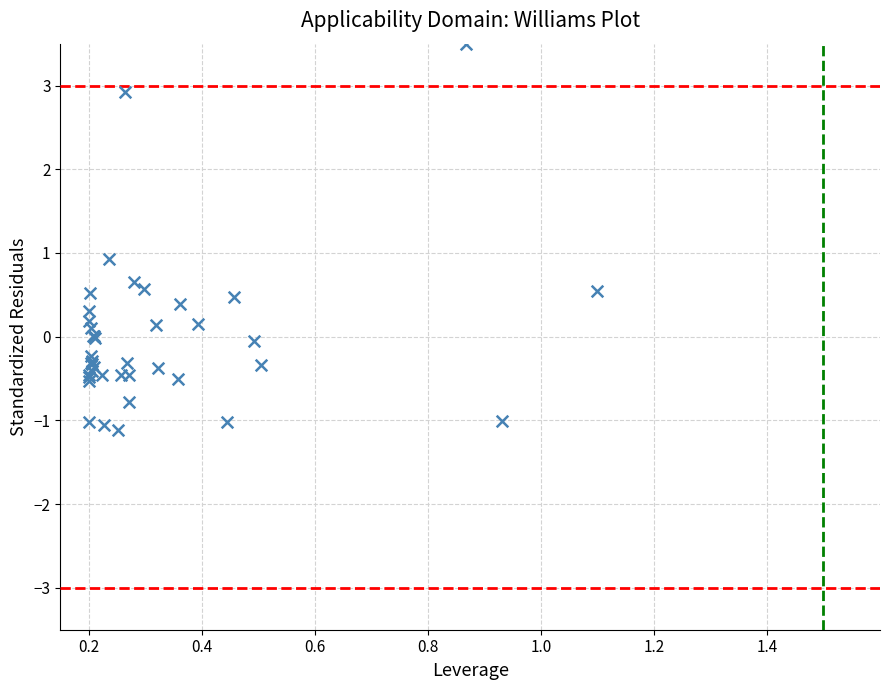

What Y value in the scatter plot is closest to 1?

0.9